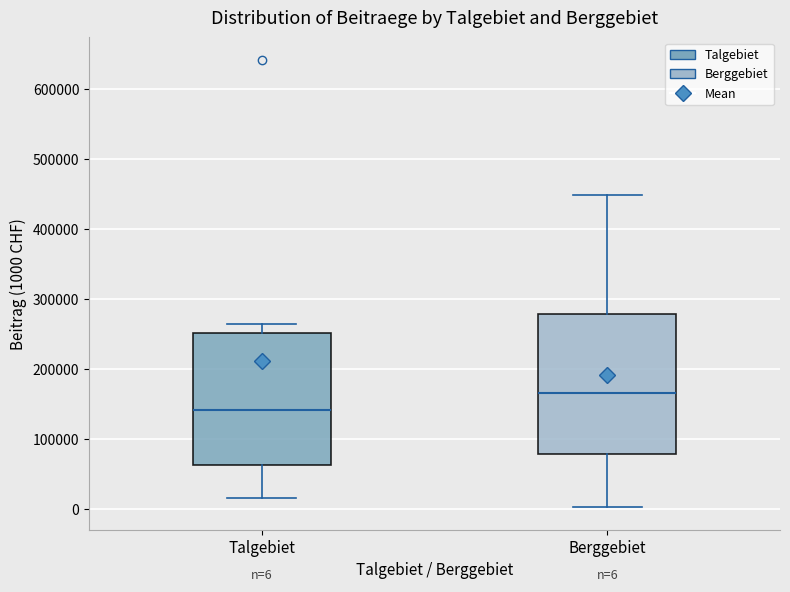

Which box's median line is the highest?

Berggebiet